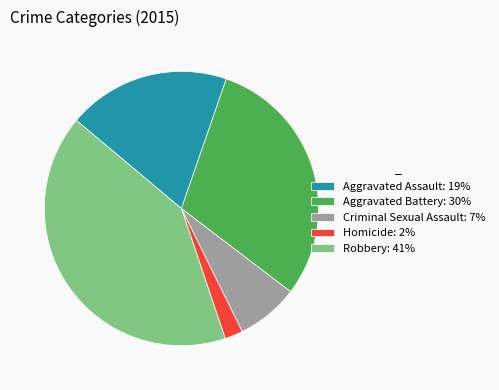

Does Robbery: 41% represent more than half of the total?

No